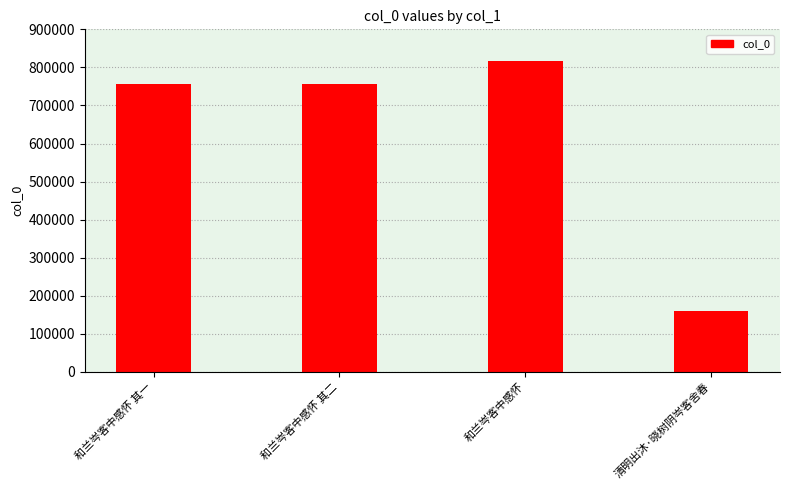

What is the label of the 1st bar from the right?

清明出沐·晓树阴岑客舍春